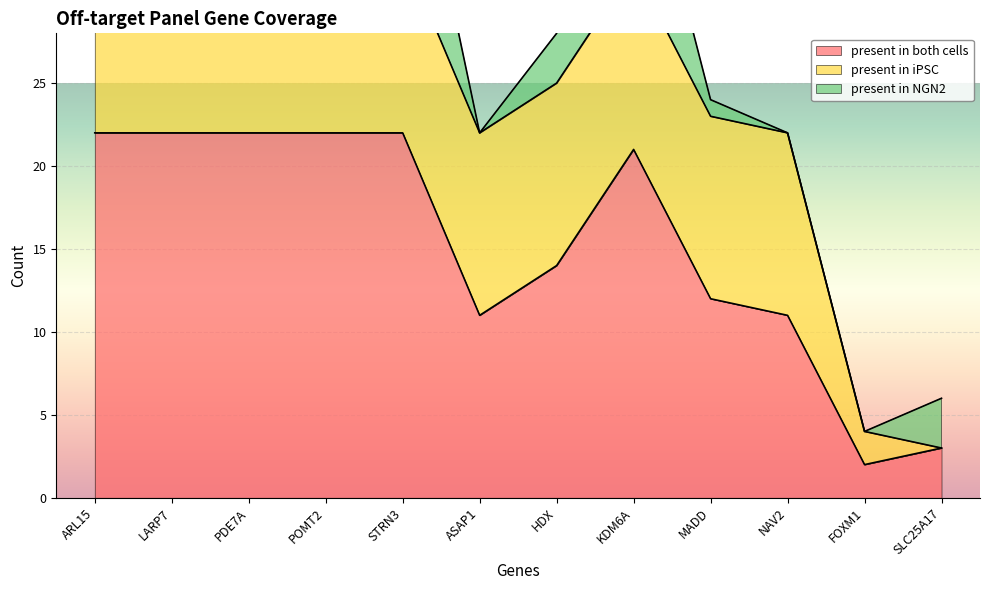

What are all the series names shown in the legend?

present in both cells, present in iPSC, present in NGN2